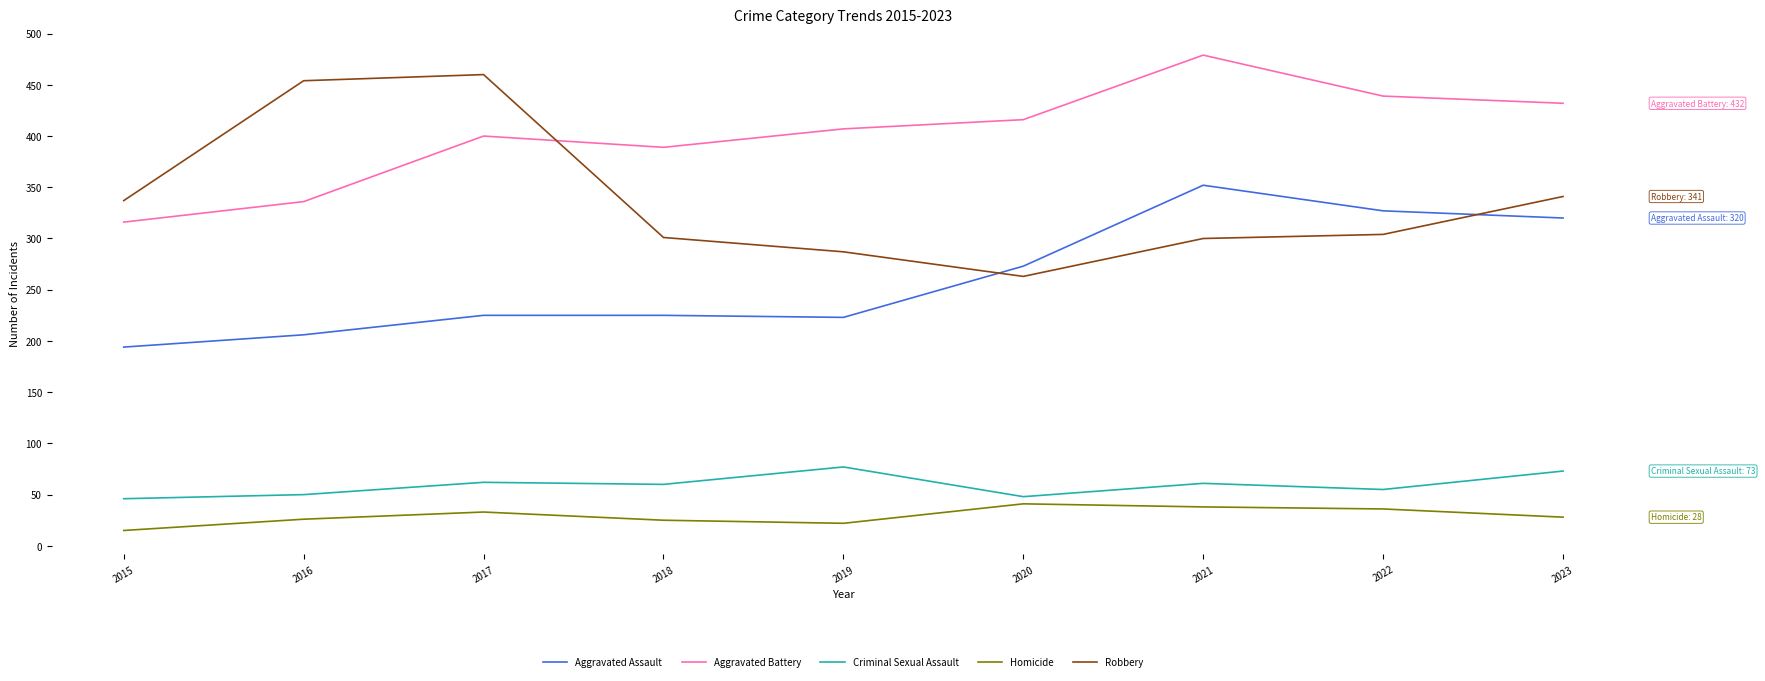

What is the spread (max minus min) of values at 2020?

375